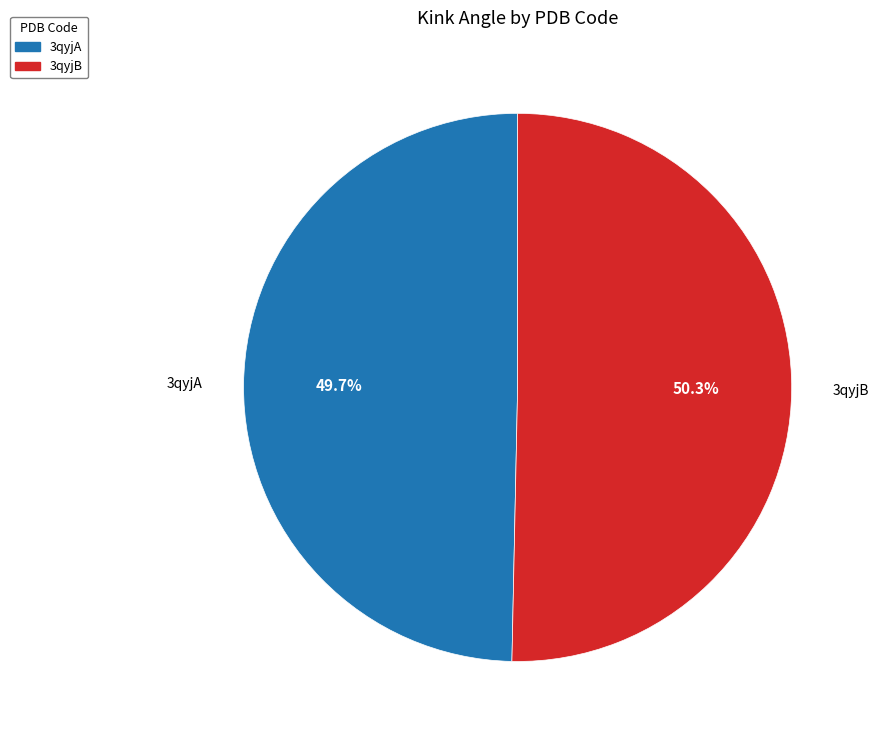

What percentage is NOT represented by 3qyjB?

49.7%